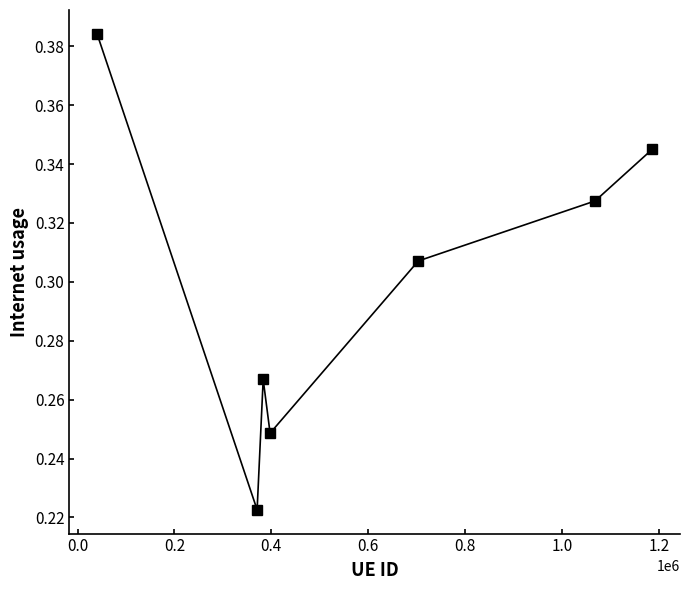

How many data points does each series have?

7